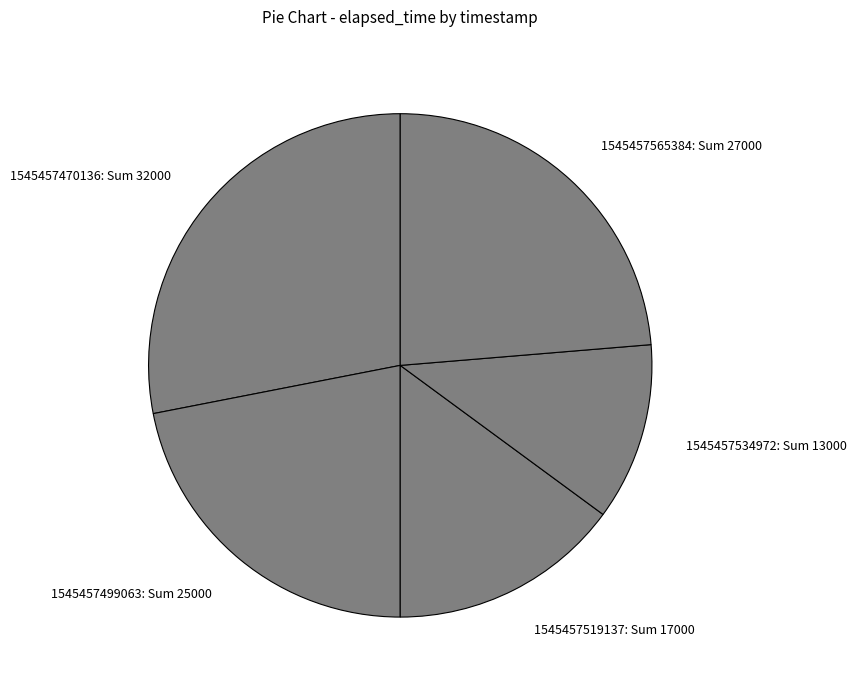

Which category has the smallest portion of the pie?

1545457534972